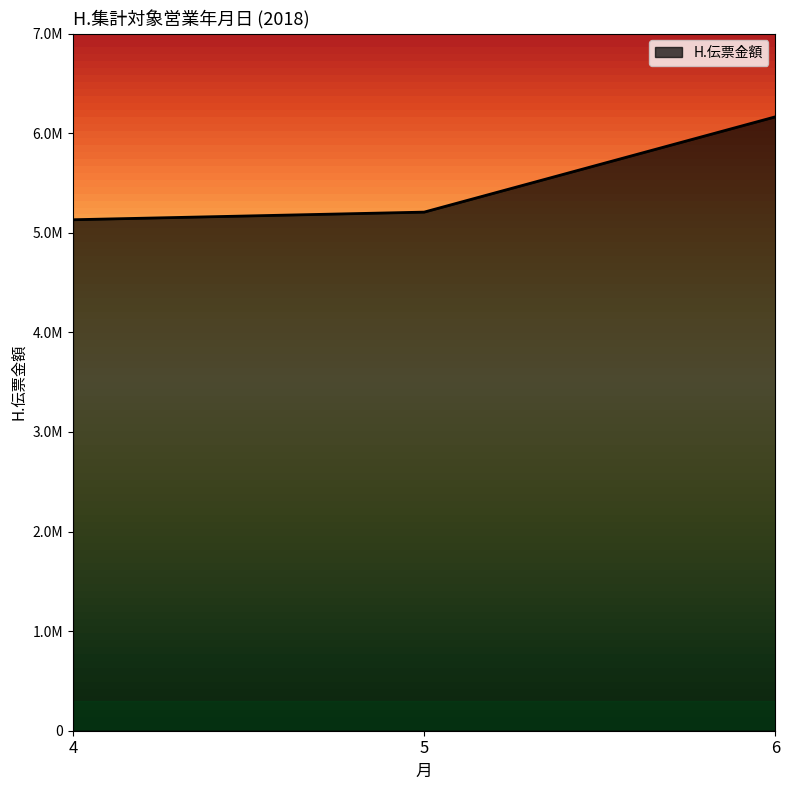

What is the value of the 3rd point from the left?

6163878